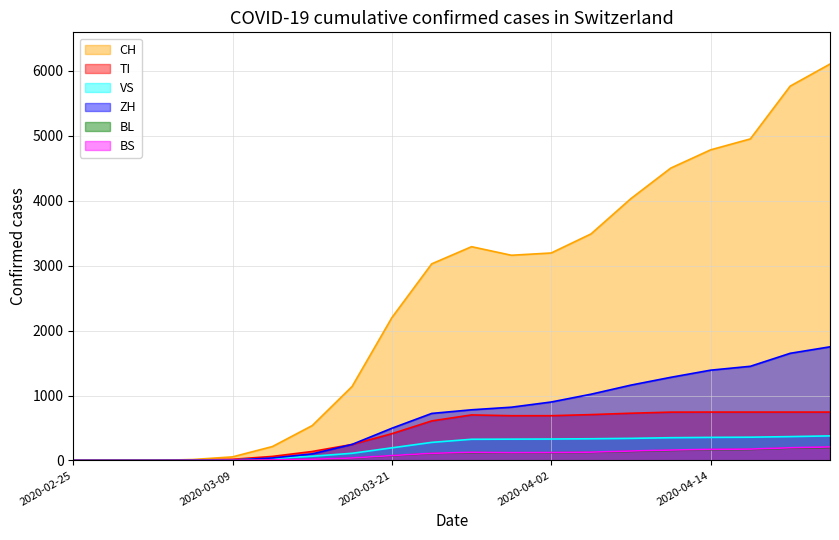

True or false: VS and CH cross at least once.

False